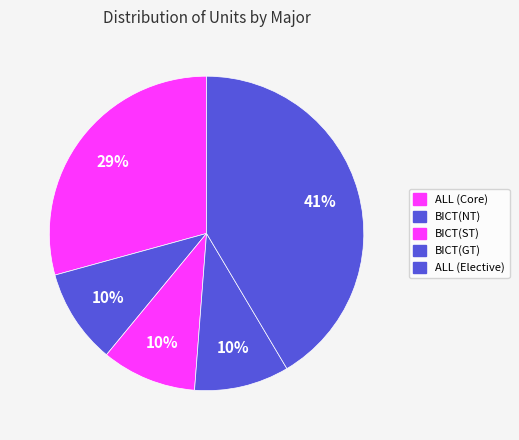

How many segments does this pie chart have?

5